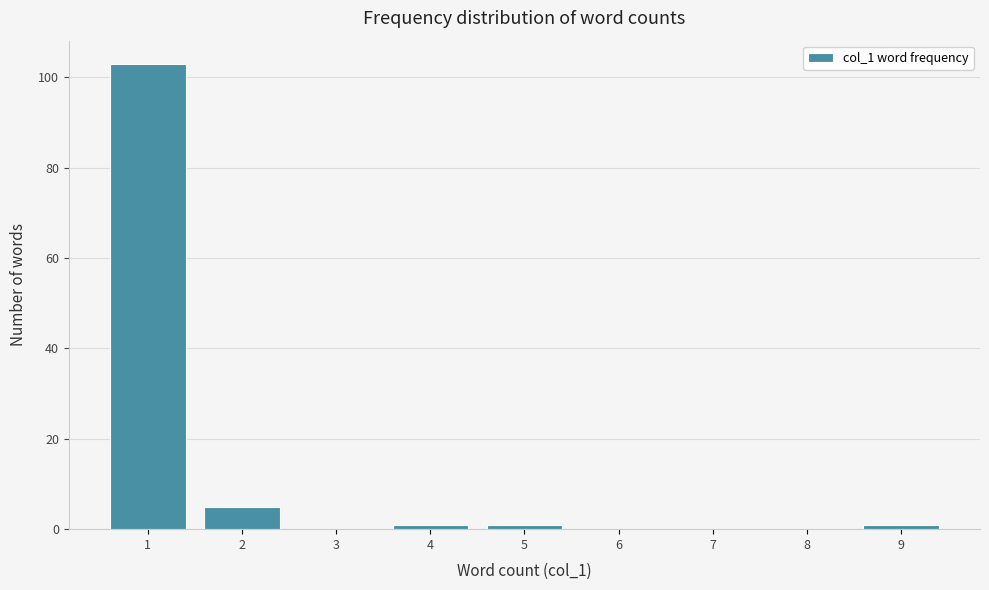

What is the height of the bar covering 1.5 to 2.5 on the x-axis? The values are not printed on the chart, so give them approximately, as read against the axis.

6